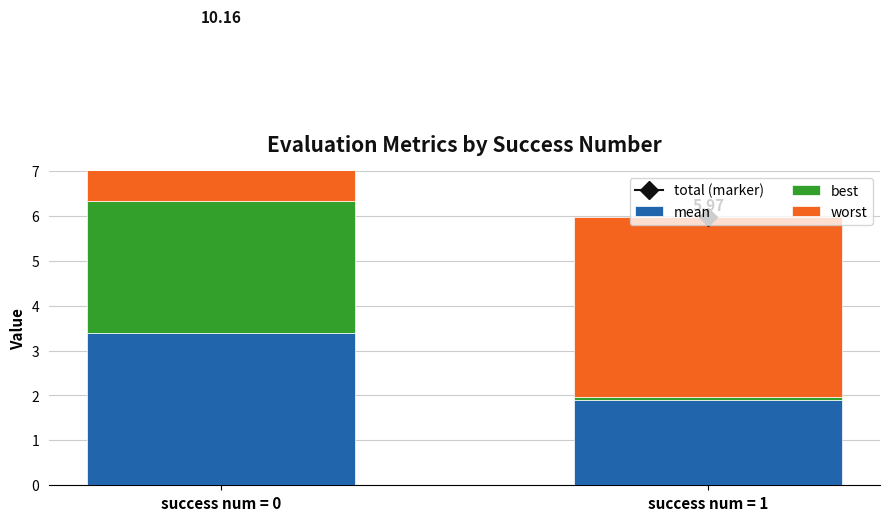

What is the value of the best bar at the 2nd from the left?

0.1